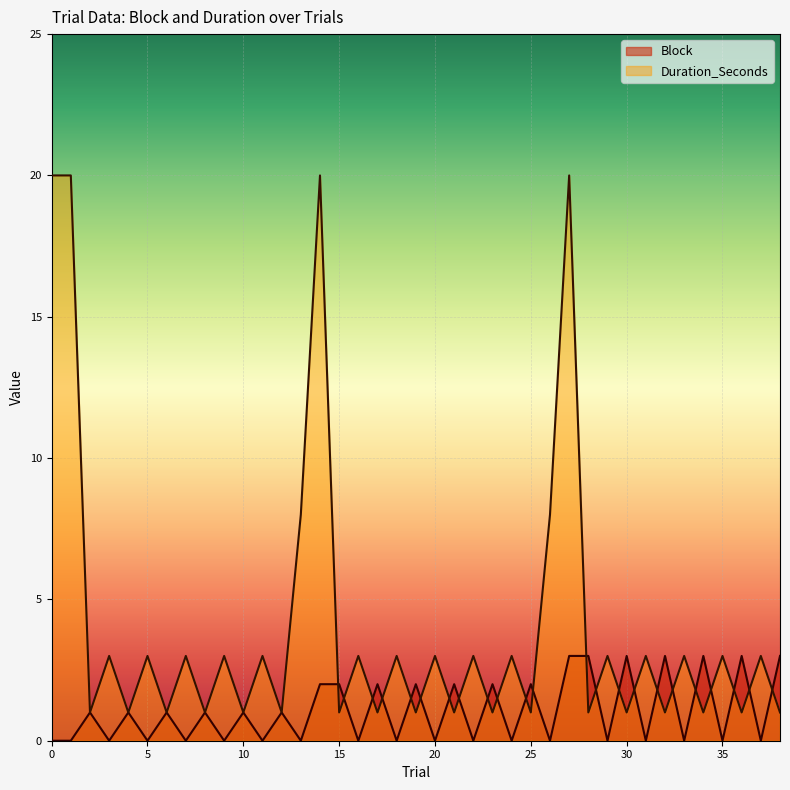

What is the difference between the second highest and second lowest values in the Duration_Seconds series?

19